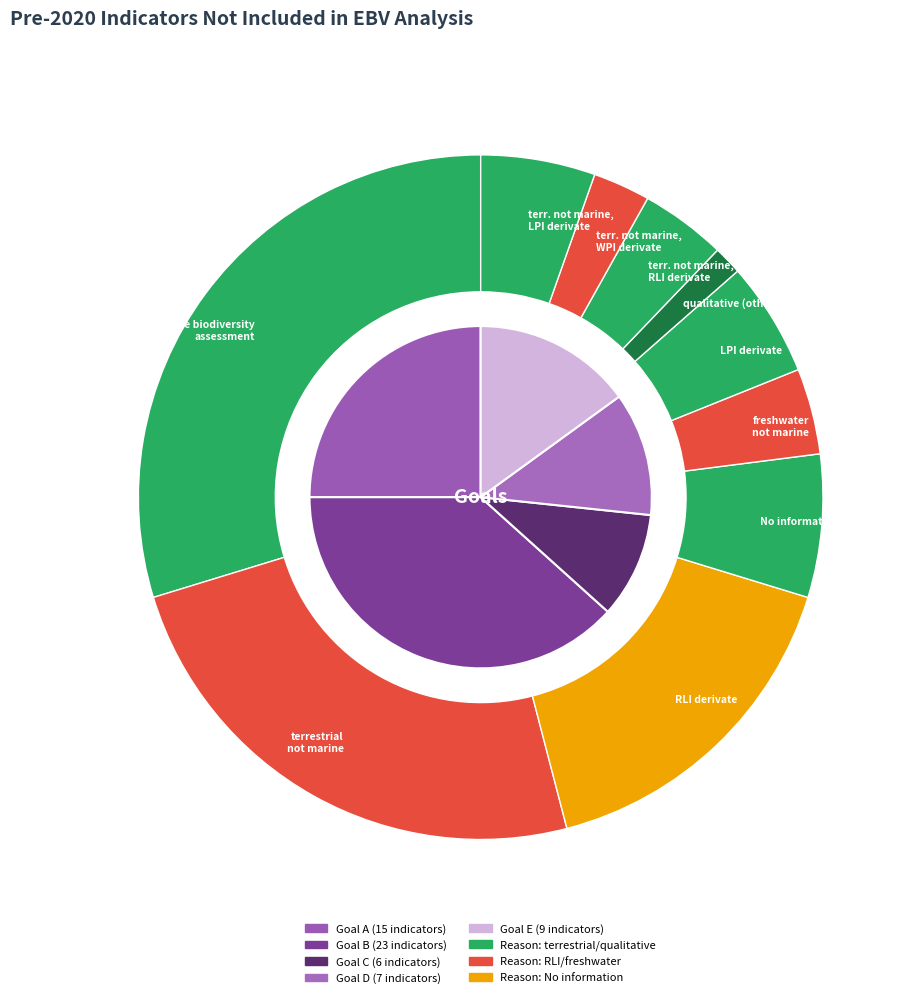

Does any single category account for the majority?

No